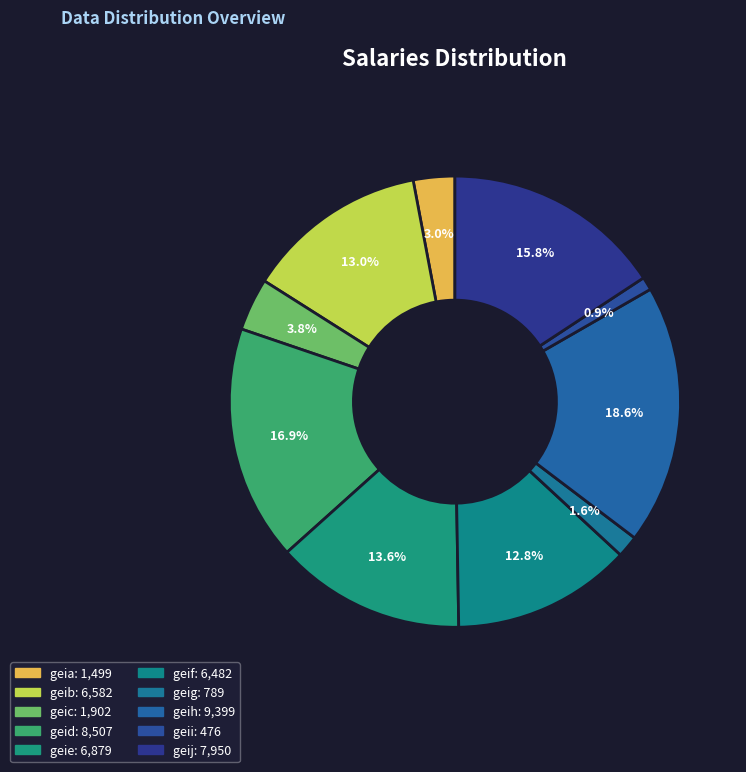

To the nearest percent, what is the average slice percentage?

10%